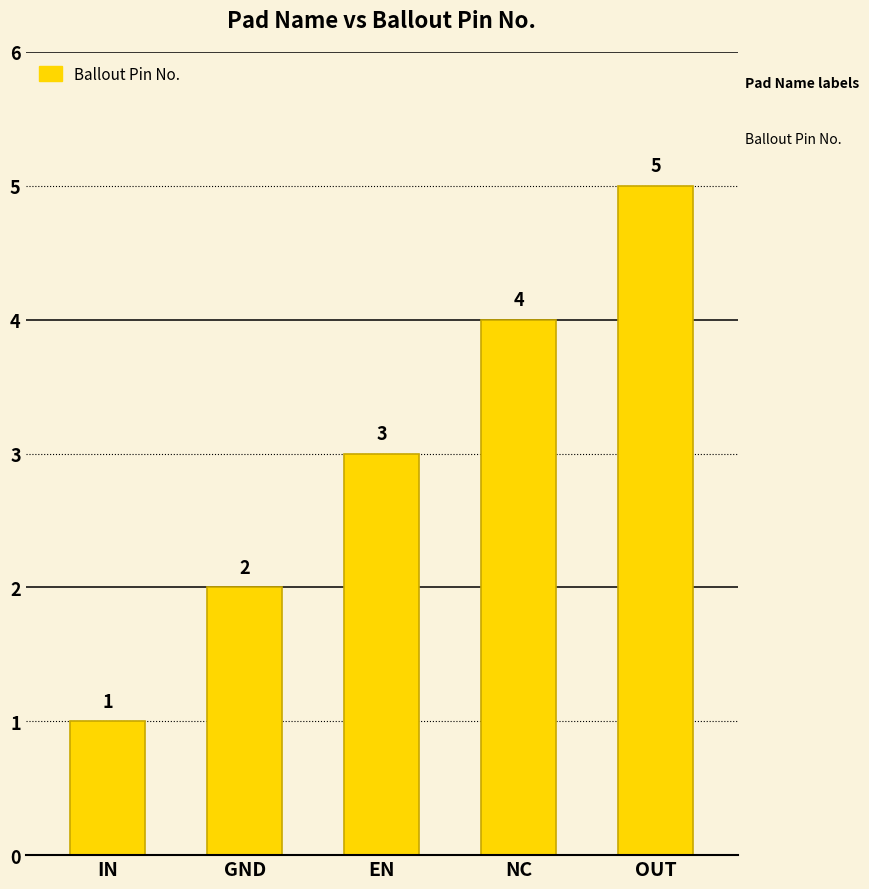

What is the difference between the second highest and minimum values?

3